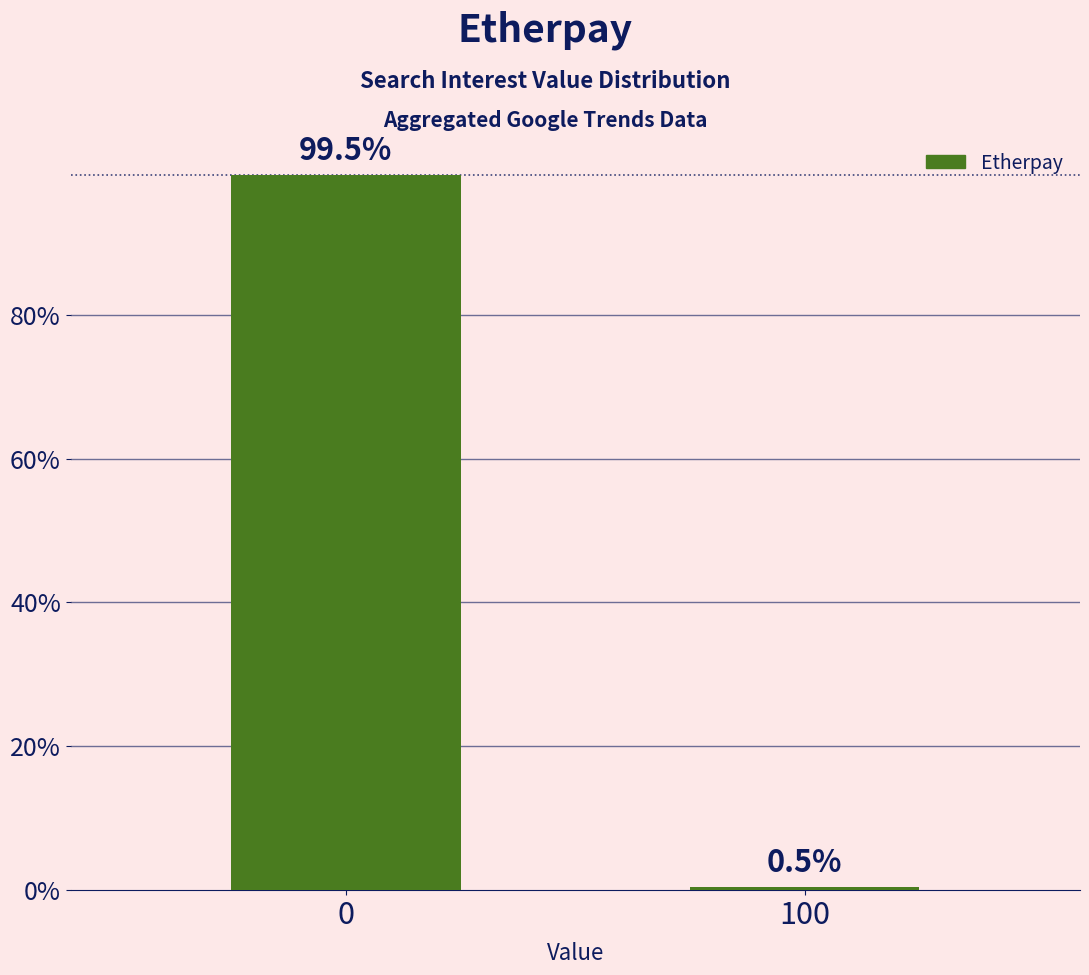

True or false: the data shows 0.5 at 100.

True